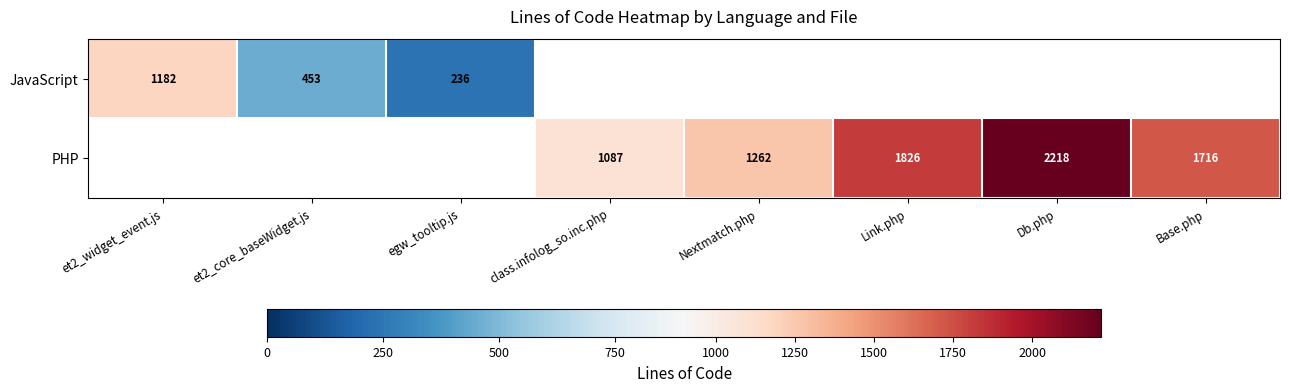

At how many categories does at least one series exceed 1796?

2